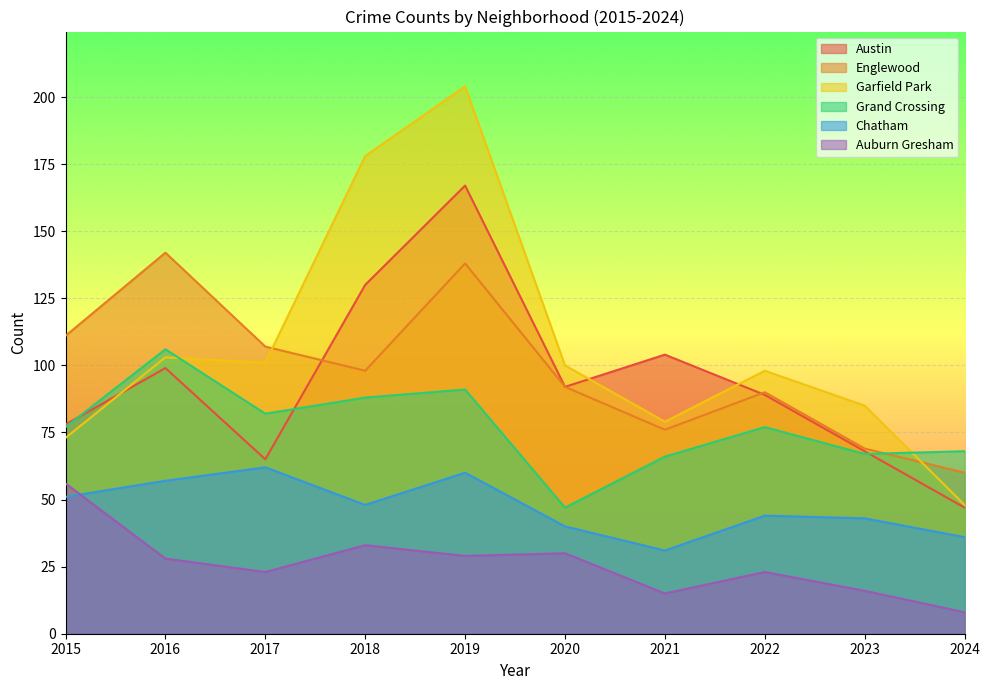

What is the difference between the Grand Crossing values at 2017 and 2015?

5